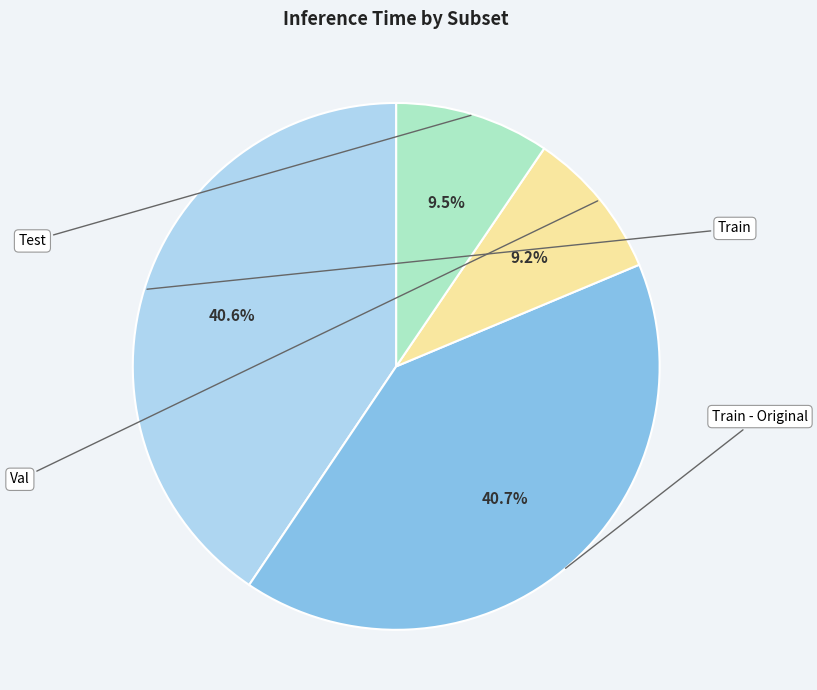

What portion of the pie excludes Test?

90.5%